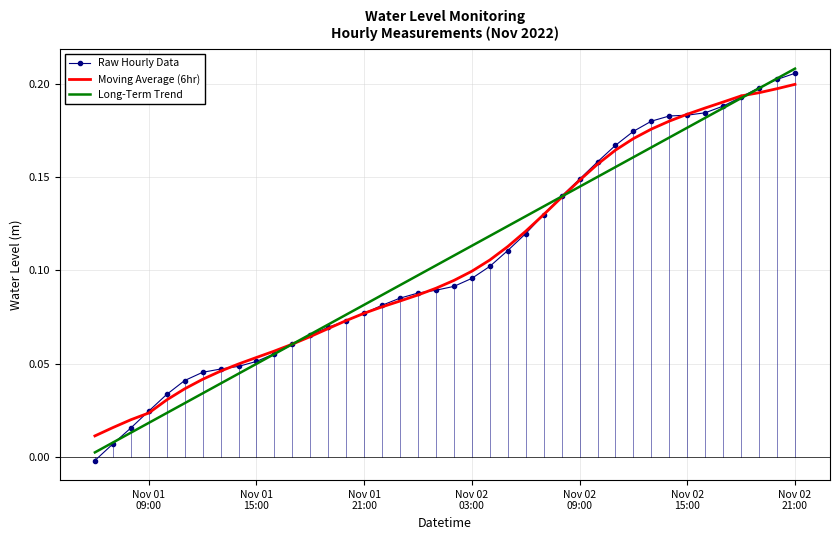

How many values in the Raw Hourly Data series are below 0?

1